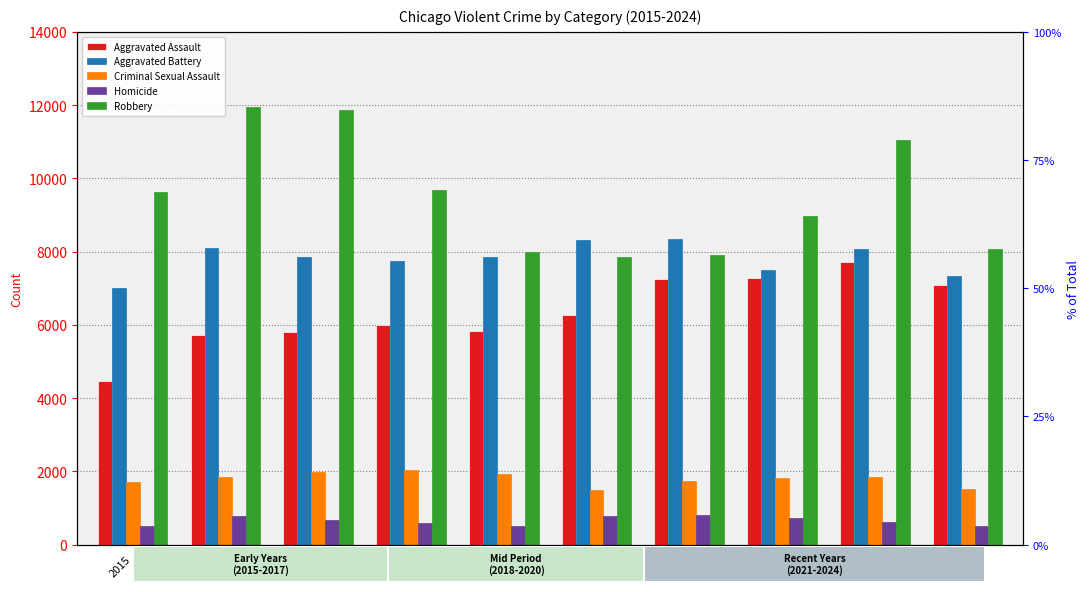

Which category has the highest value across all series?

2016